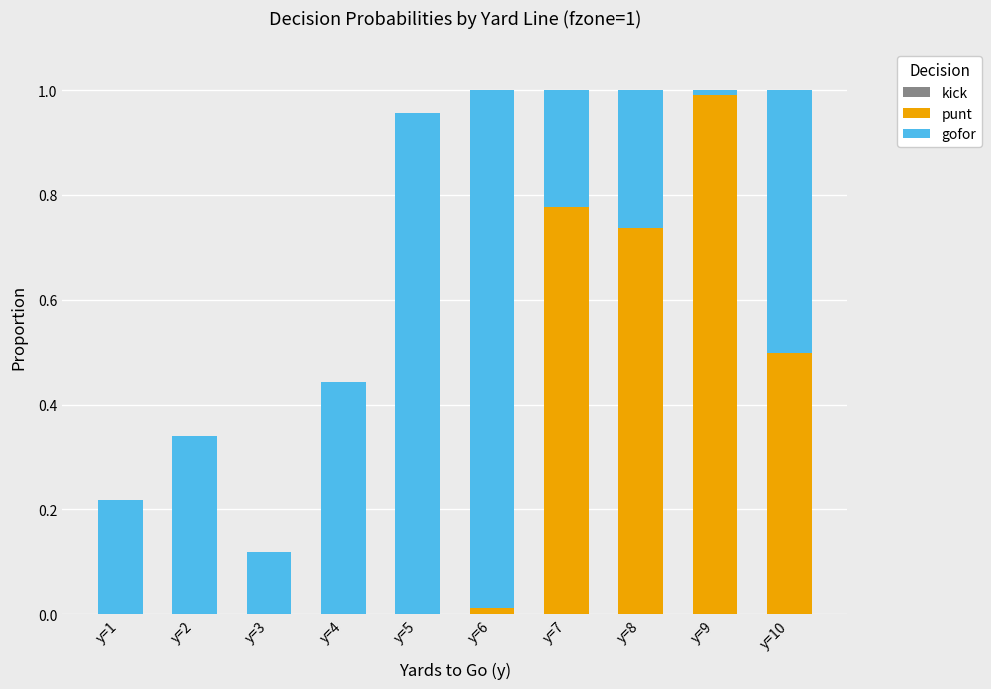

The value of punt at y=2 is 0.3. True or false?

False